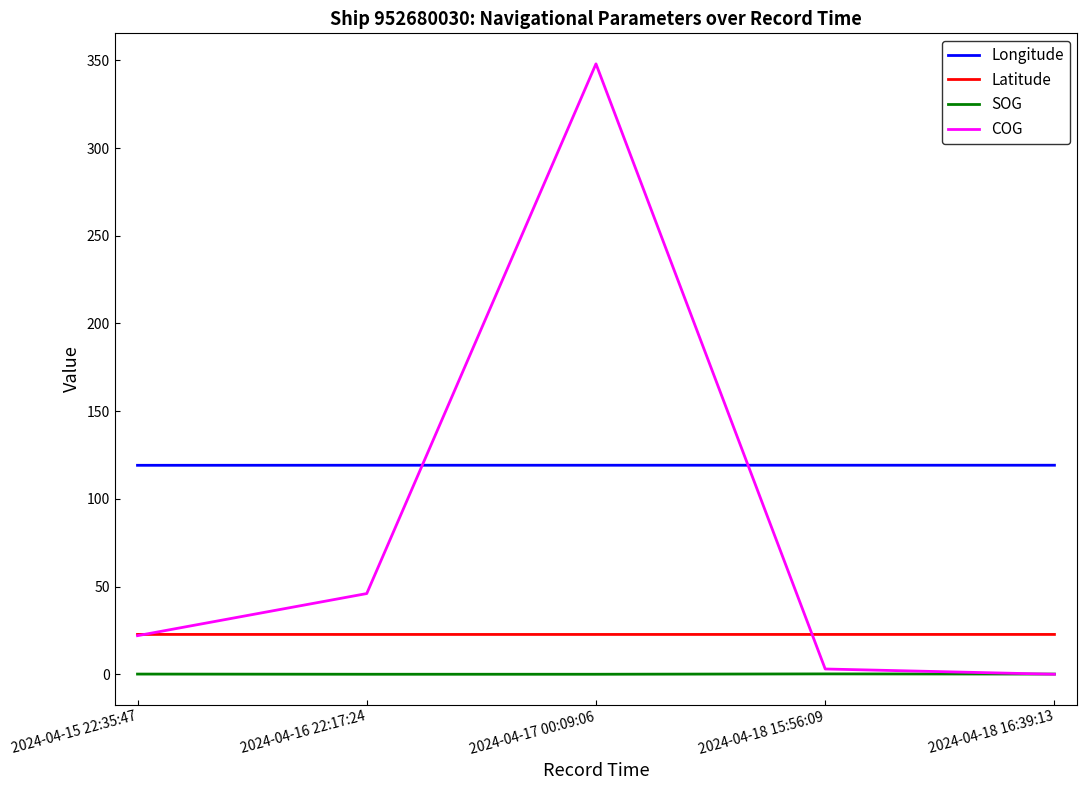

Is it true that Latitude equals 22.7 at 2024-04-18 16:39:13?

True